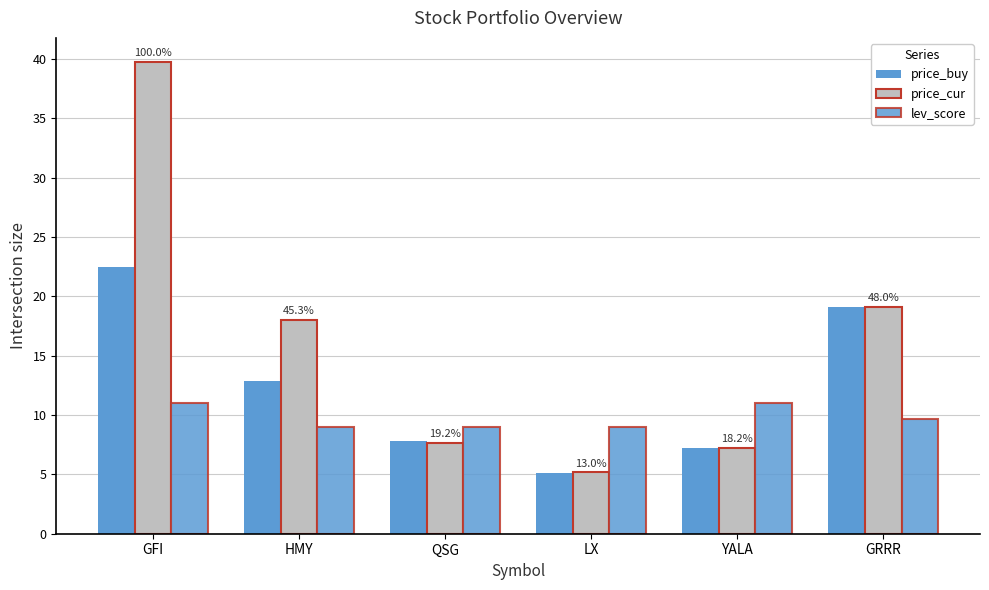

Which series has the largest total across all categories?

price_cur